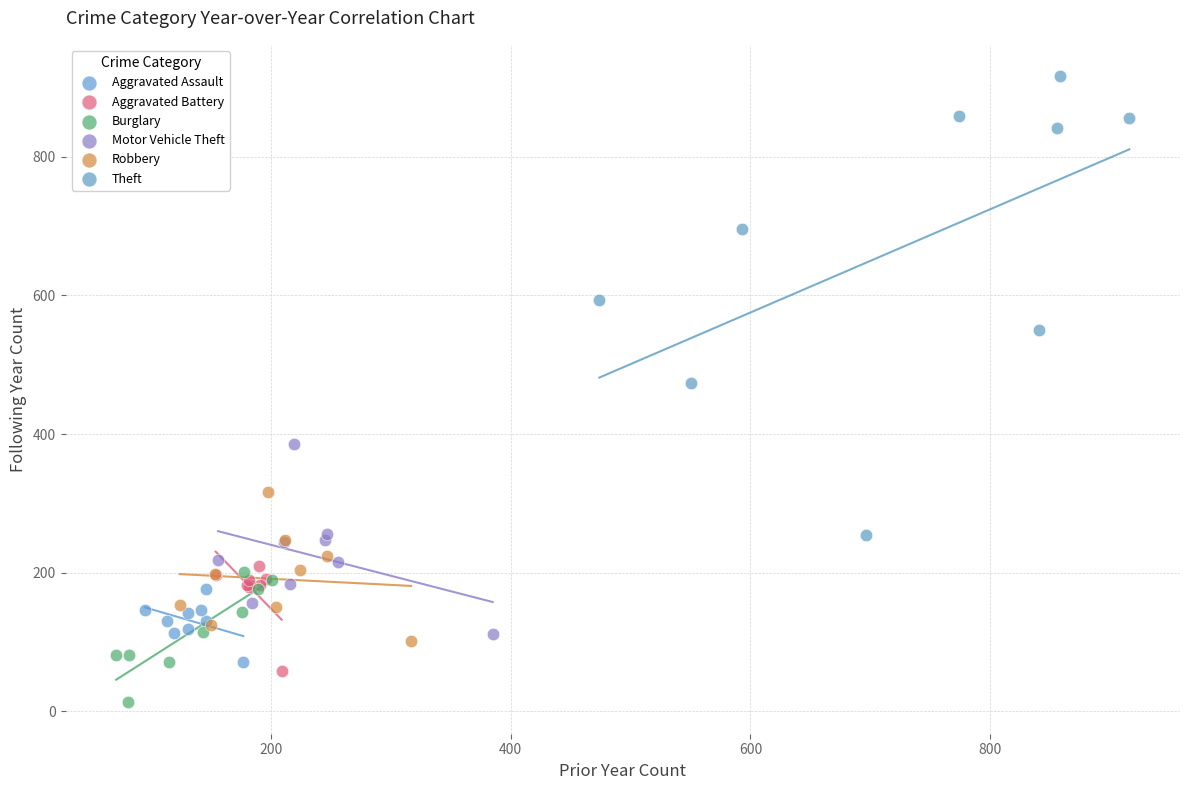

Which series has the widest spread of Y values?

Theft